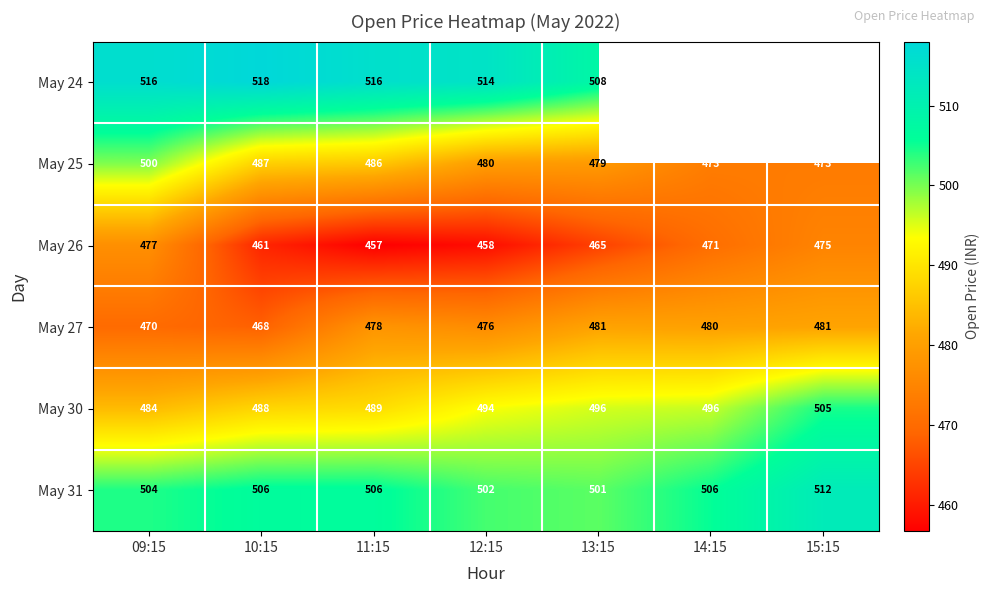

Is the value of May 24 at 12:15 greater than the value of May 30 at 10:15?

Yes